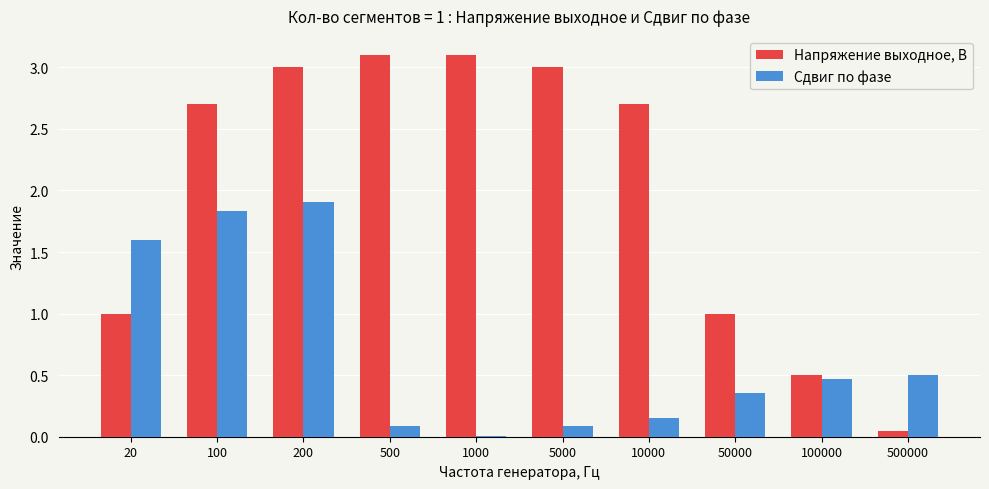

What are all the series names shown in the legend?

Напряжение выходное, В, Сдвиг по фазе